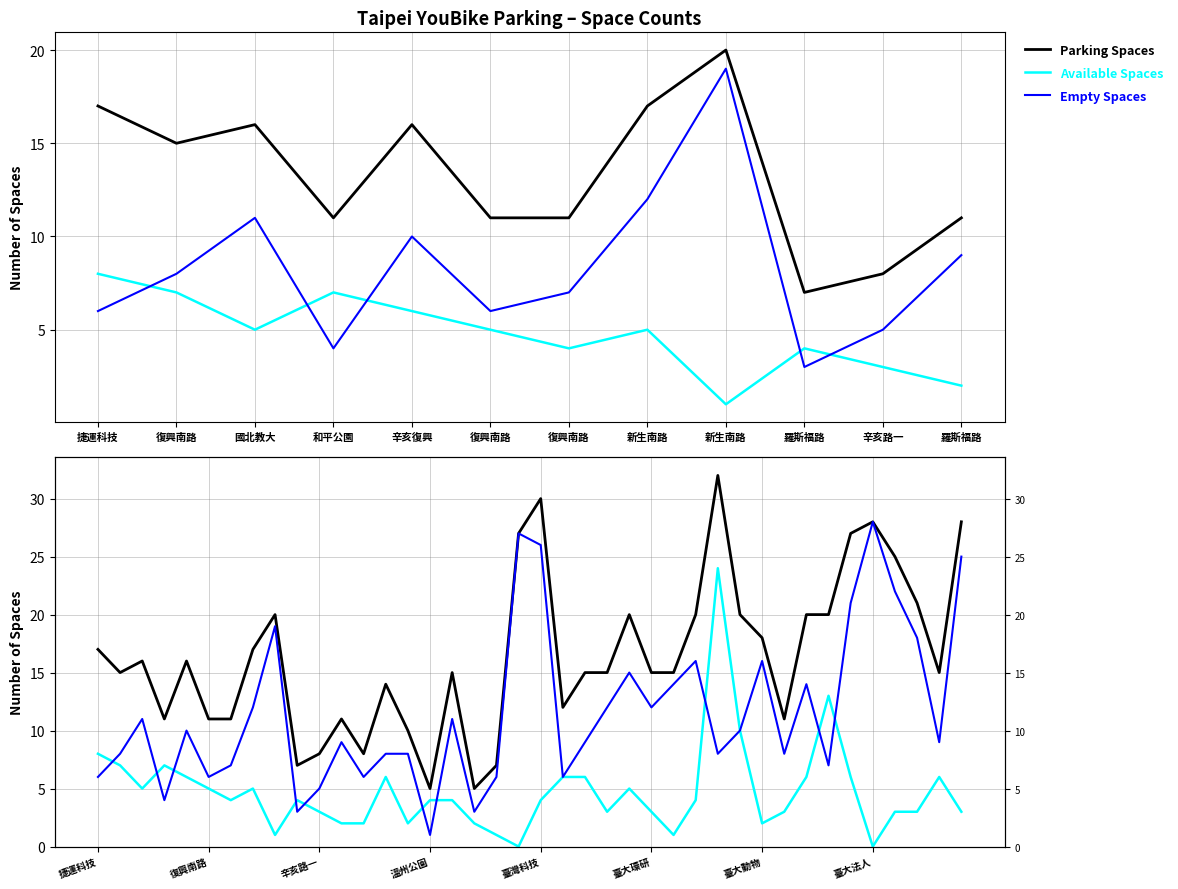

What is the label of the 19th point from the right?

21